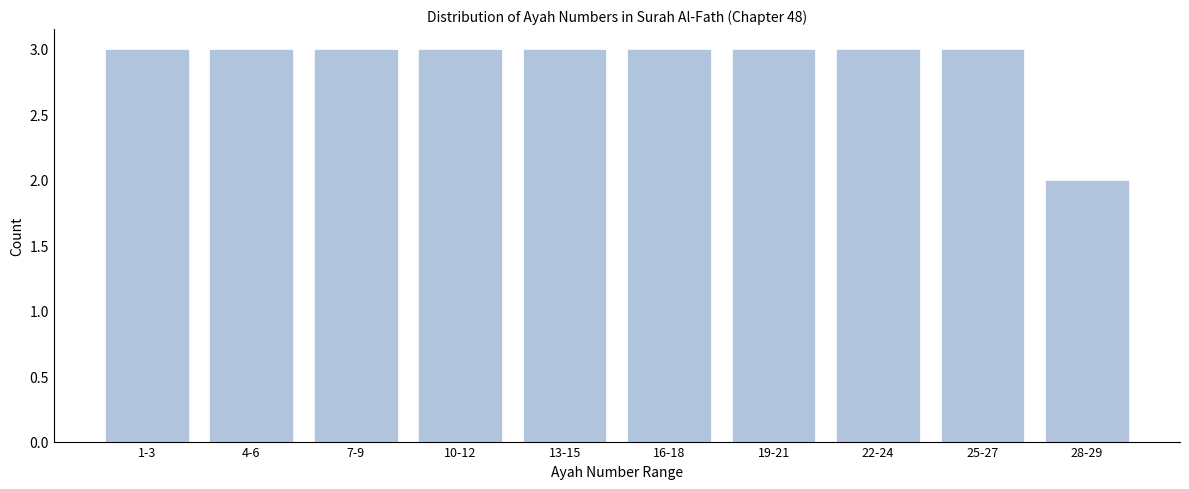

Reading left to right, what are all the values shown in this chart?

3	3	3	3	3	3	3	3	3	2